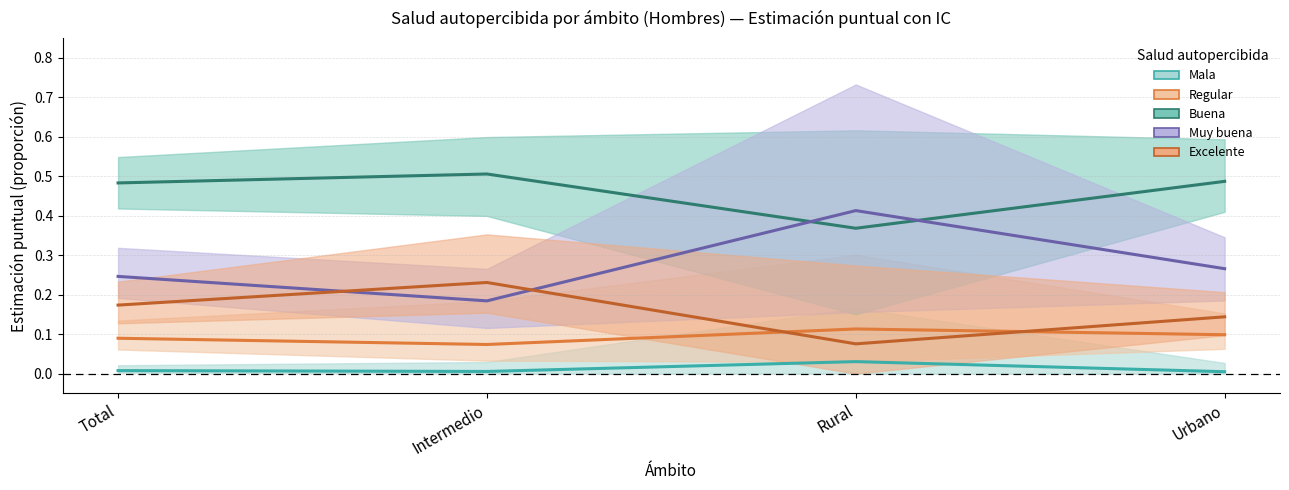

Which series has the widest spread of values?

Muy buena